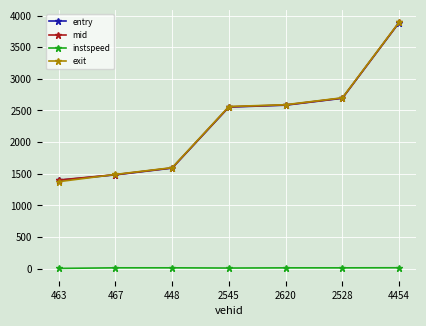

Count the number of data series in this chart.

4